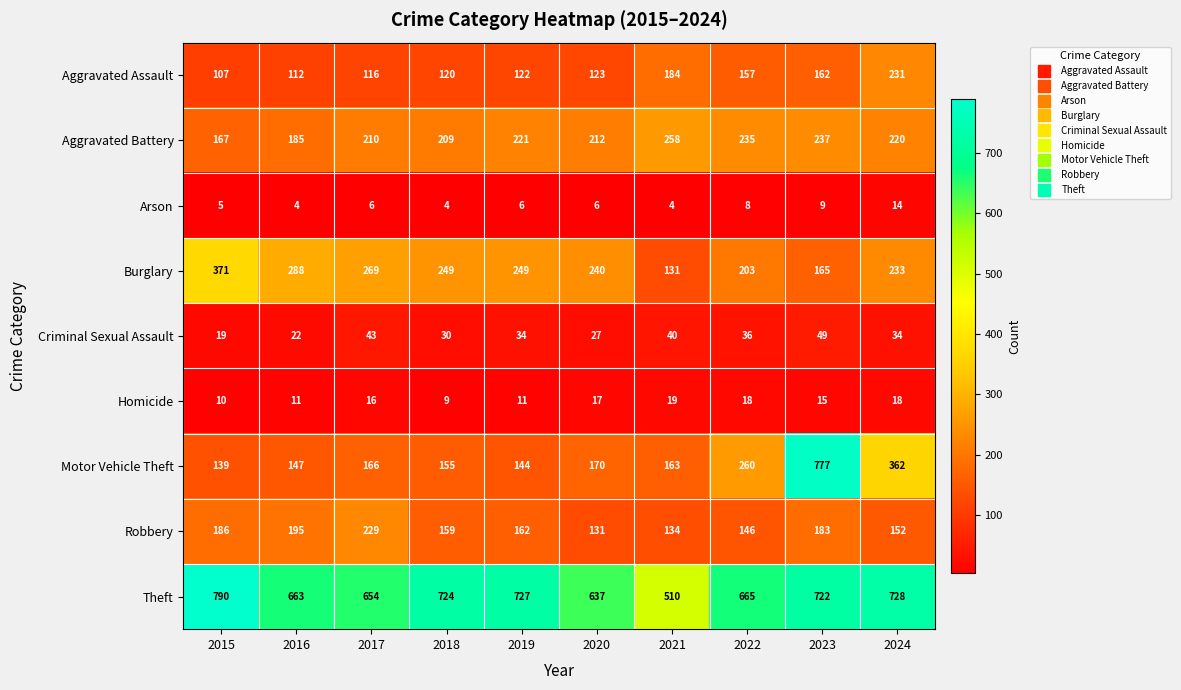

What is the difference between the highest and lowest values at 2019?

721